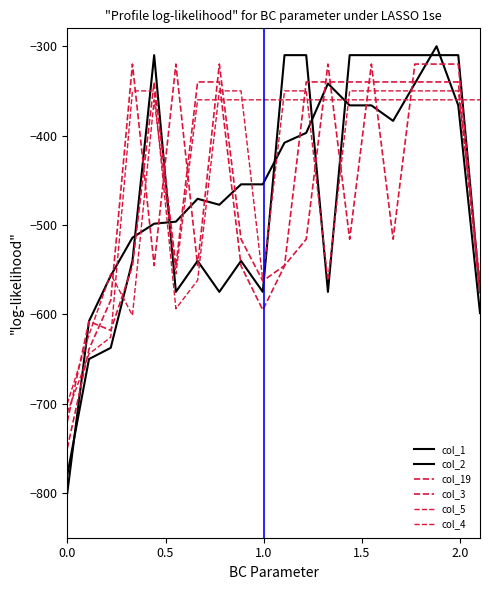

Does the chart display data point markers on the line(s)?

No